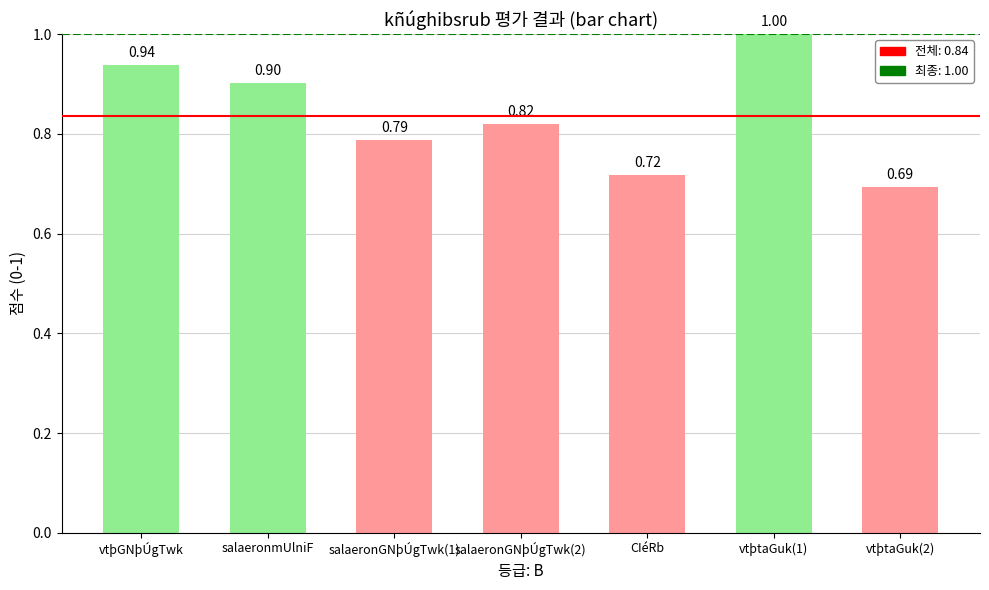

What is the difference between the maximum and second lowest values?

0.3